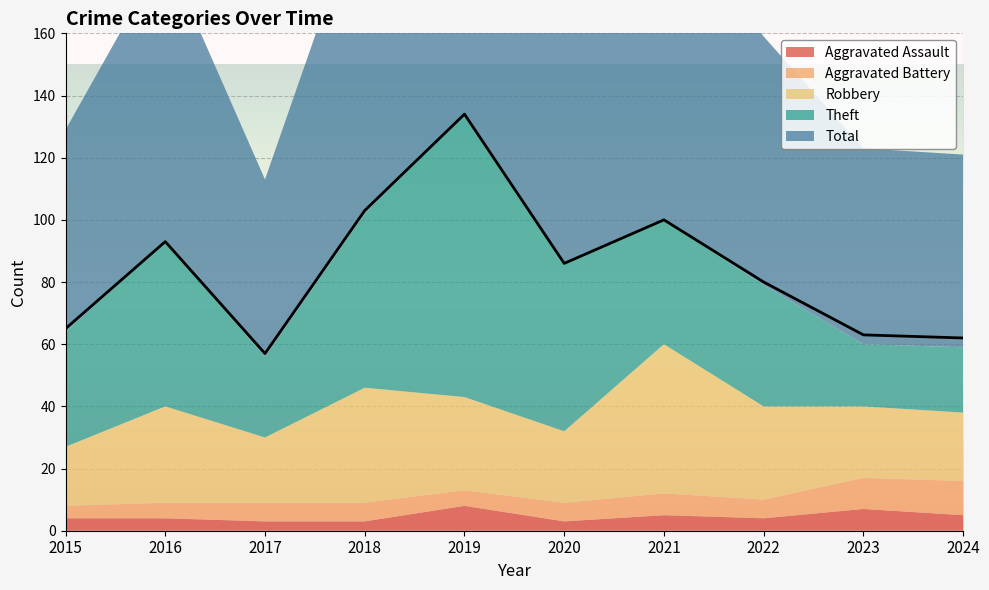

Reading left to right, extract all data points from this chart.

Aggravated Assault: 2015=4	2016=4	2017=3	2018=3	2019=8	2020=3	2021=5	2022=4	2023=7	2024=5
Aggravated Battery: 2015=4	2016=5	2017=6	2018=6	2019=5	2020=6	2021=7	2022=6	2023=10	2024=11
Robbery: 2015=19	2016=31	2017=21	2018=37	2019=30	2020=23	2021=48	2022=30	2023=23	2024=22
Theft: 2015=37	2016=53	2017=26	2018=56	2019=91	2020=54	2021=40	2022=39	2023=20	2024=21
Total: 2015=65	2016=93	2017=57	2018=103	2019=134	2020=86	2021=100	2022=80	2023=63	2024=62